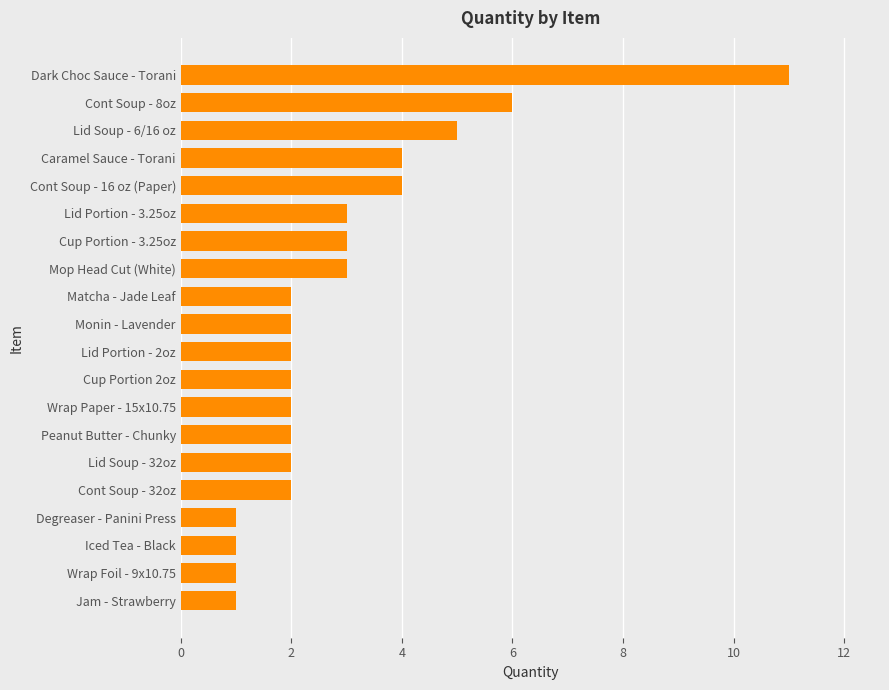

True or false: the data shows 3 at Matcha - Jade Leaf.

False